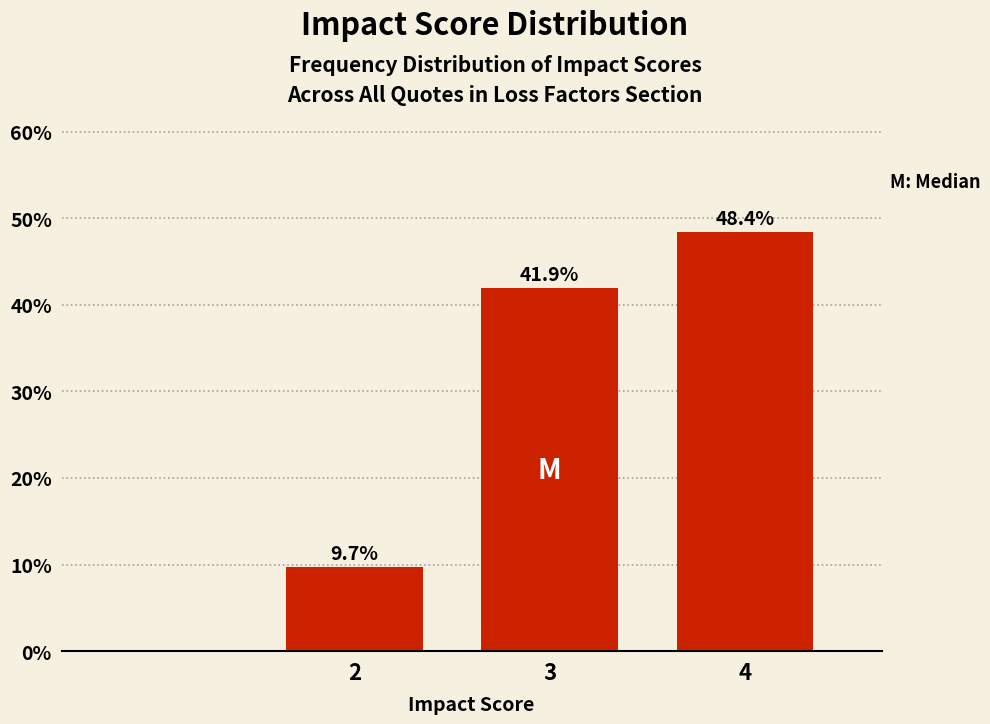

Reading left to right, transcribe all the data shown in this chart.

9.7	41.9	48.4